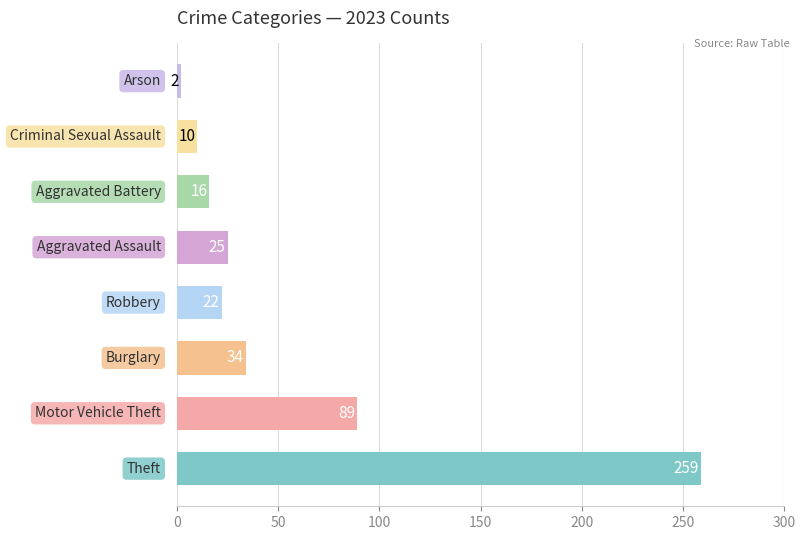

What is the difference between the maximum and second lowest values?

249